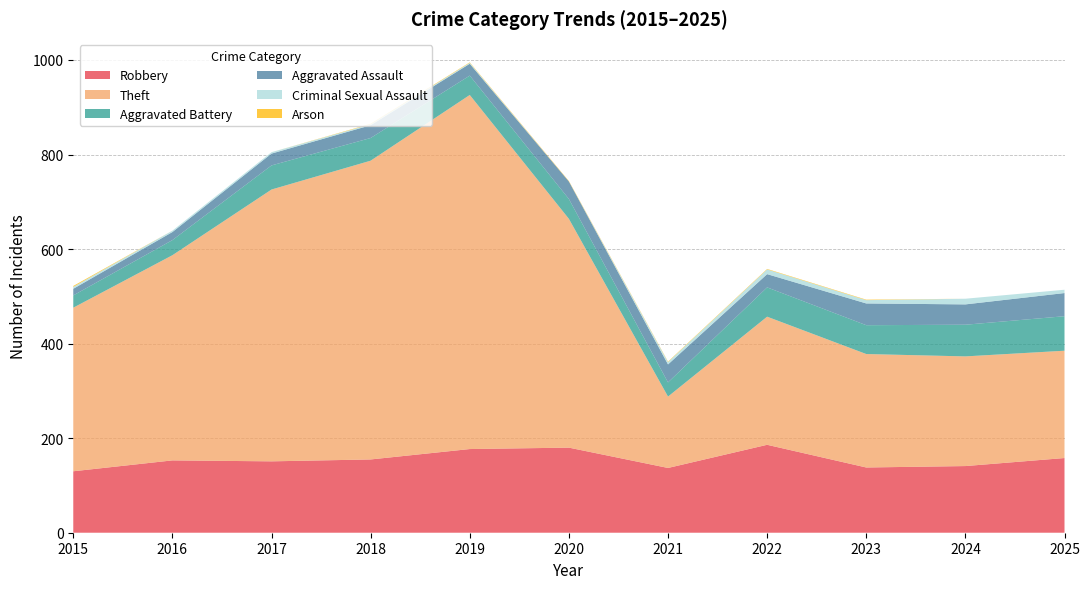

Reading left to right, transcribe all the data shown in this chart.

Robbery: 2015=130	2016=153	2017=151	2018=155	2019=177	2020=180	2021=137	2022=186	2023=138	2024=141	2025=158
Theft: 2015=346	2016=434	2017=575	2018=632	2019=749	2020=484	2021=151	2022=271	2023=240	2024=232	2025=227
Aggravated Battery: 2015=26	2016=32	2017=51	2018=48	2019=41	2020=42	2021=30	2022=62	2023=61	2024=67	2025=73
Aggravated Assault: 2015=14	2016=17	2017=25	2018=27	2019=25	2020=37	2021=38	2022=28	2023=46	2024=43	2025=49
Criminal Sexual Assault: 2015=4	2016=3	2017=3	2018=2	2019=2	2020=0	2021=5	2022=10	2023=7	2024=12	2025=7
Arson: 2015=2	2016=0	2017=0	2018=1	2019=1	2020=1	2021=1	2022=1	2023=1	2024=0	2025=0